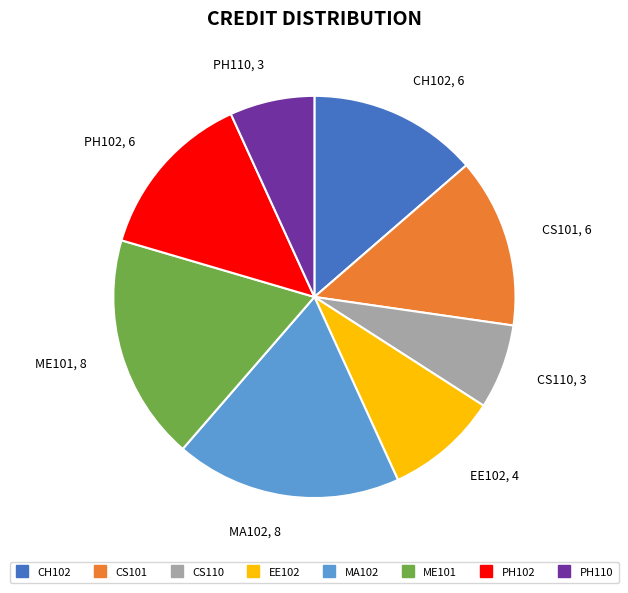

The CS110 slice represents 1% of the pie. True or false?

False